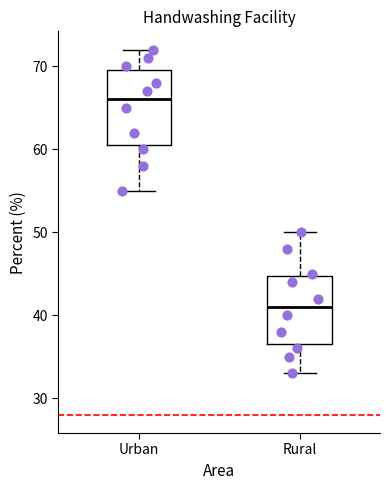

Reading left to right, read every box against the y-axis: the position of its median line, the range the box covers, and the ends of its whiskers. The values are not printed on the chart, so give them approximately, as read against the axis.

Urban: median 66, box 61 to 70, whiskers 55 to 72
Rural: median 41, box 37 to 45, whiskers 33 to 50